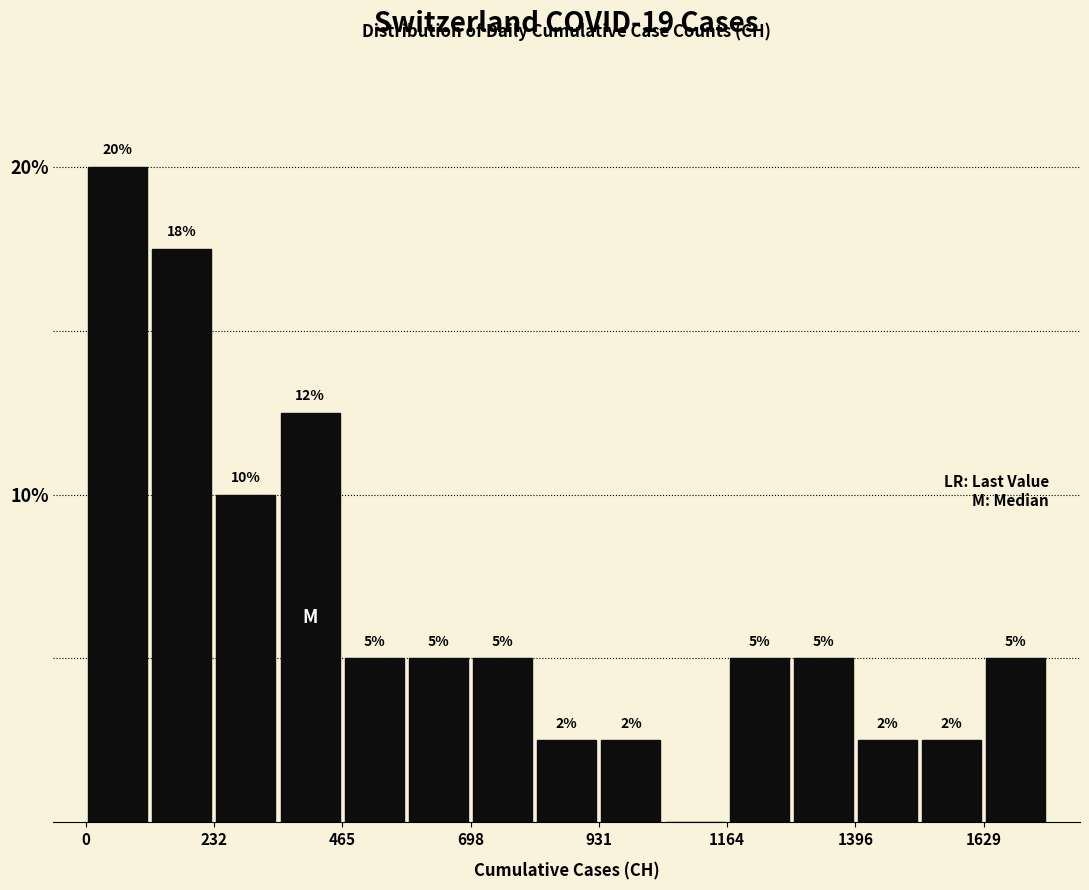

Around what value on the x-axis is the tallest bar? Give the approximate position of its centre, as read against the axis.

50